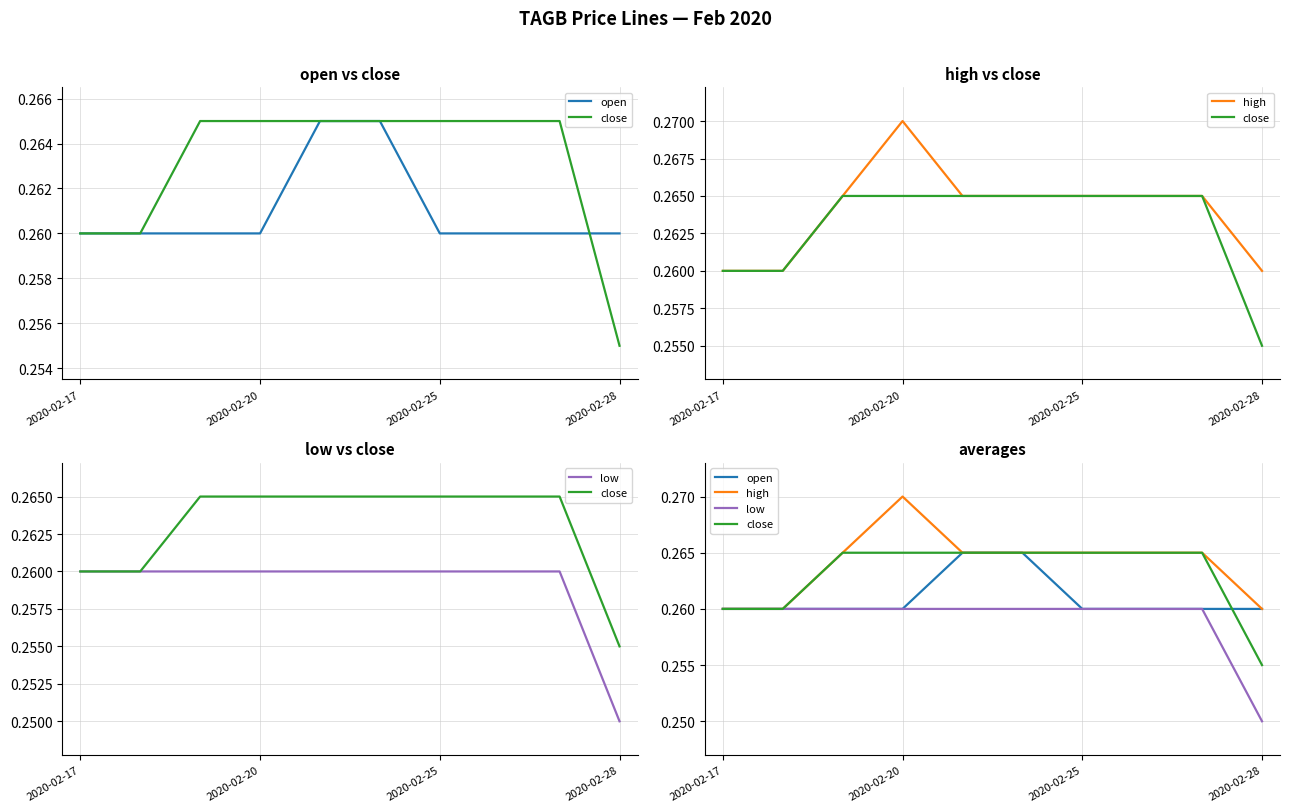

True or false: open and low intersect in this chart.

False